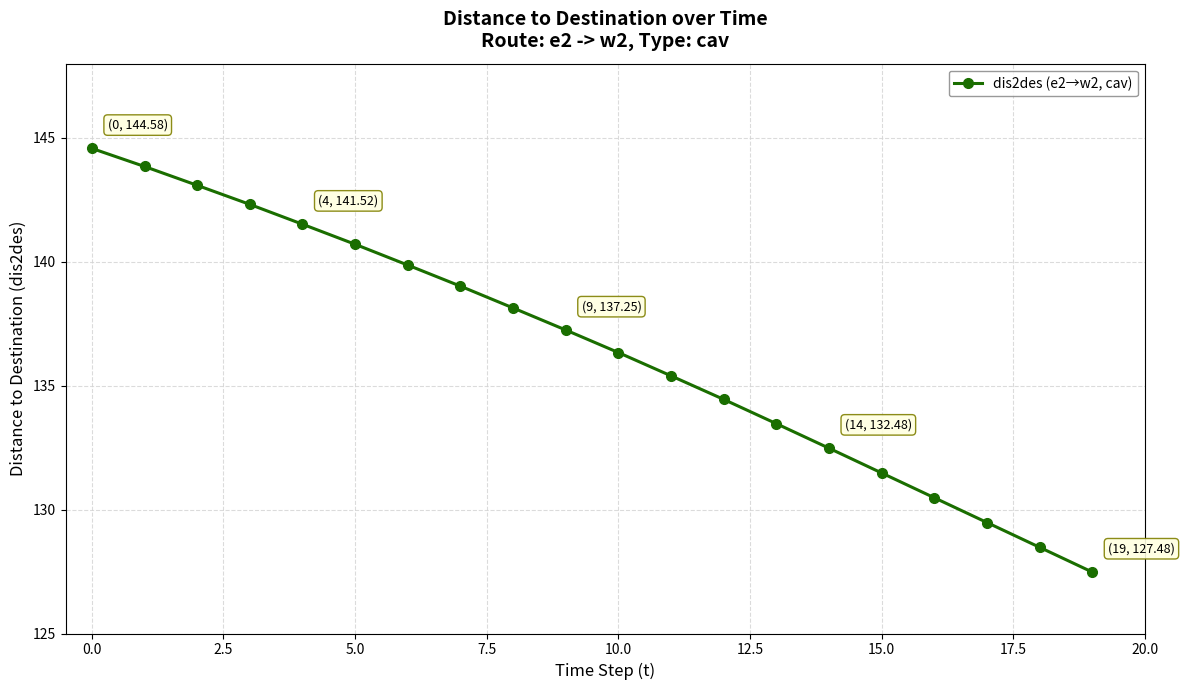

What is the maximum value shown in the chart?

144.6